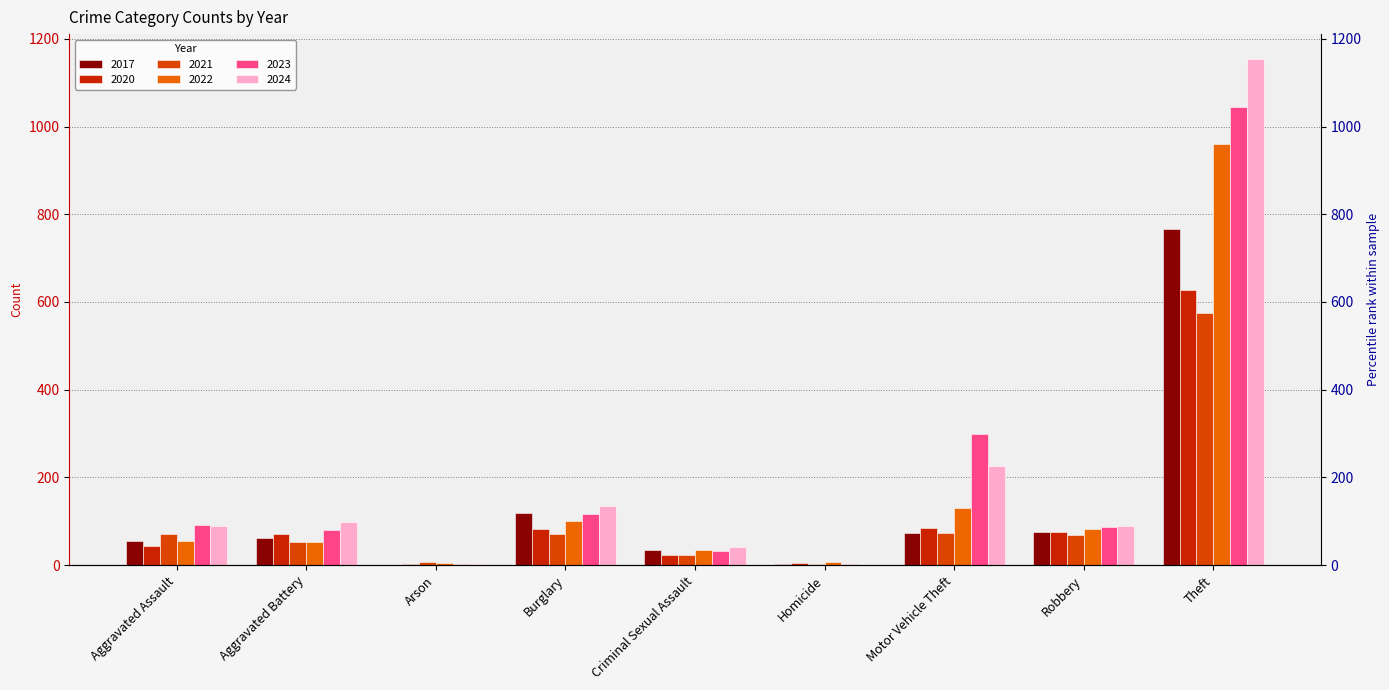

What is the difference between the maximum and minimum values in the 2021 series?

574